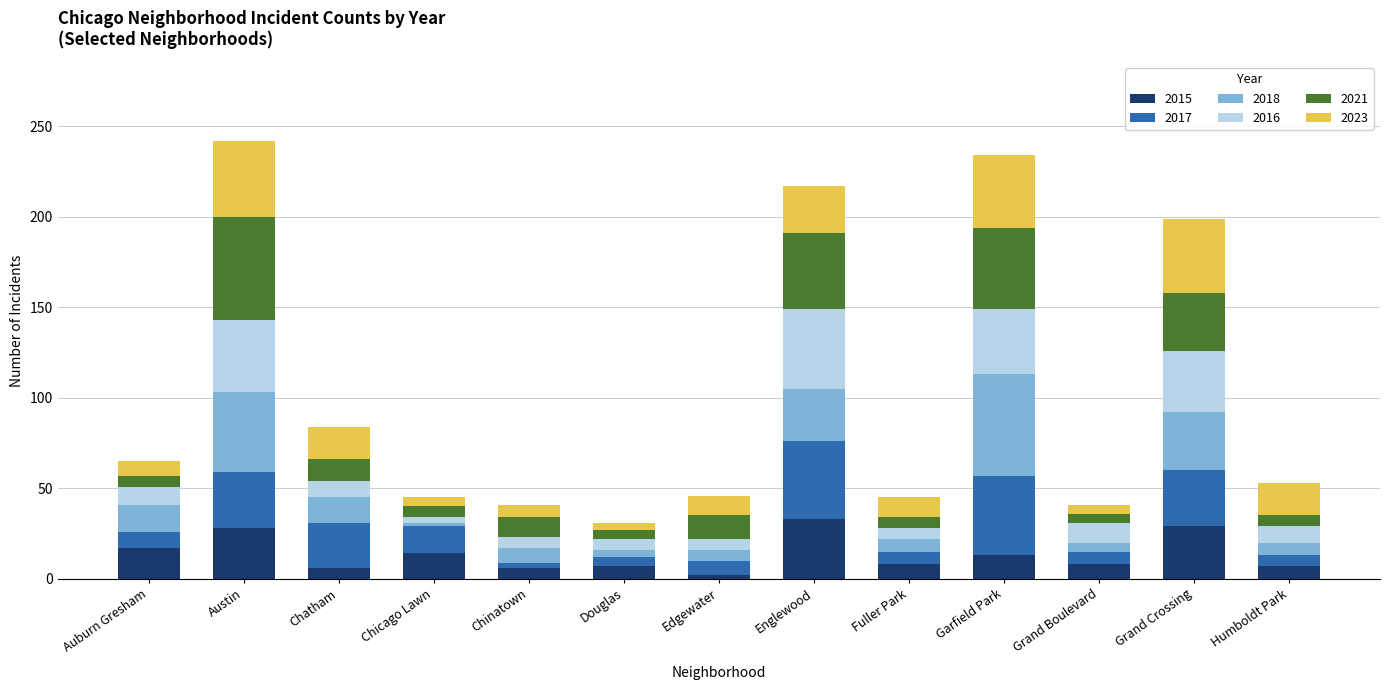

How many bars are there in total?

13